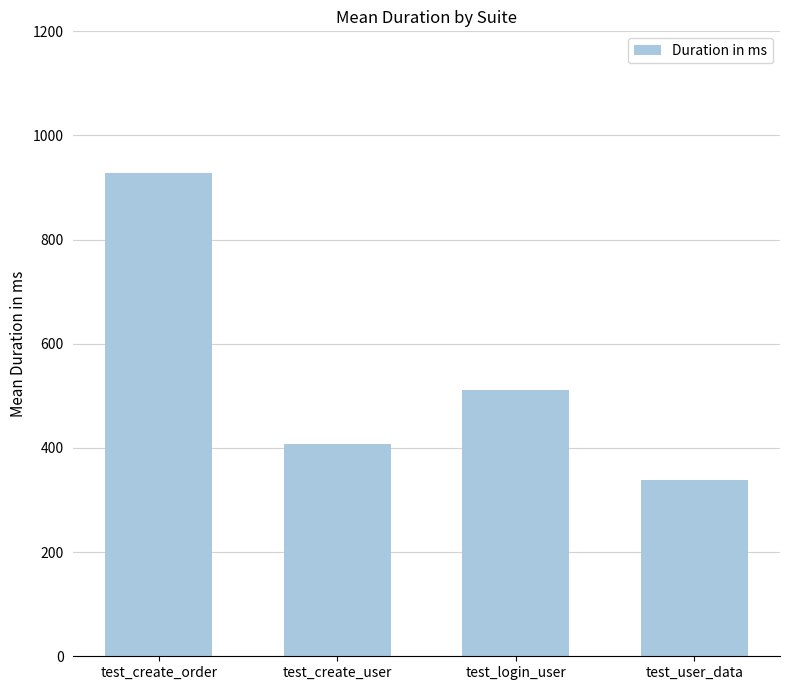

What value does the data have at test_create_user?

408.4